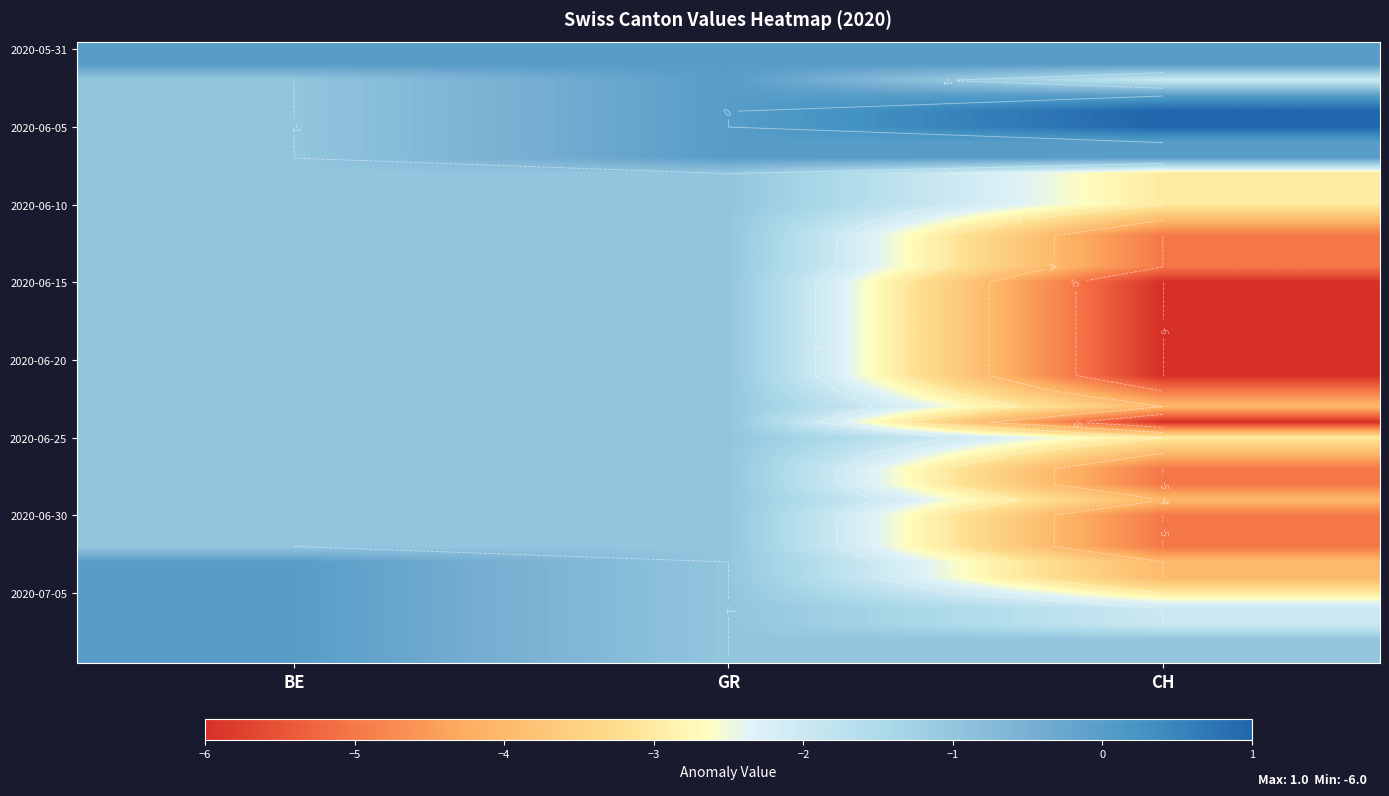

What is the spread (max minus min) of values at BE?

1